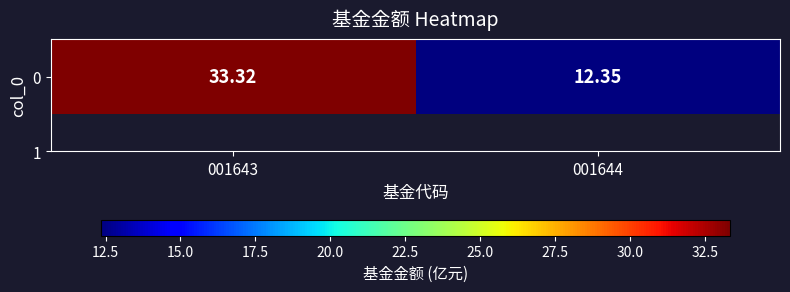

The chart shows a value of 33.3 at 001643. True or false?

True